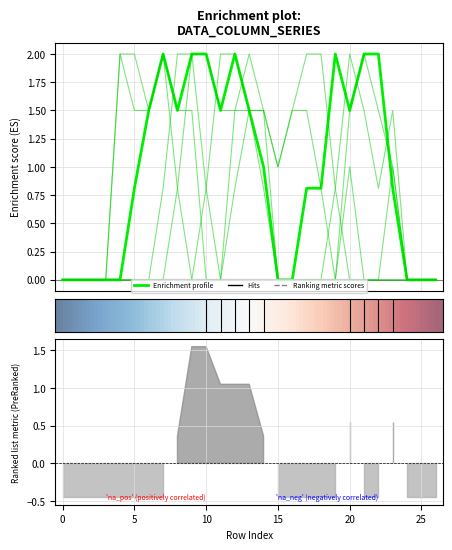

Does the chart have visible grid lines?

Yes